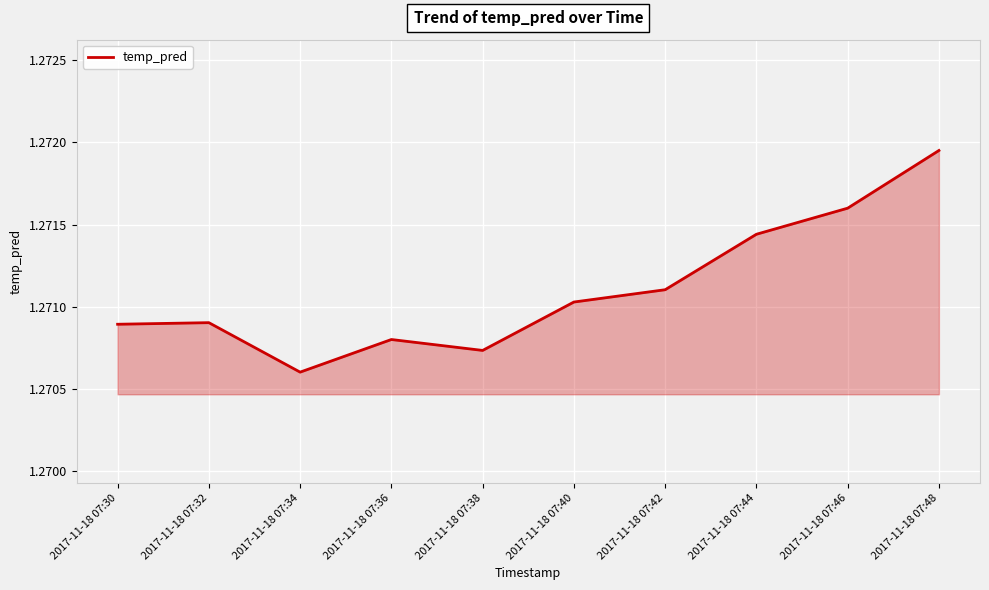

Approximately how many times larger is the value at 2017-11-18 07:42 compared to 2017-11-18 07:48?

1.0